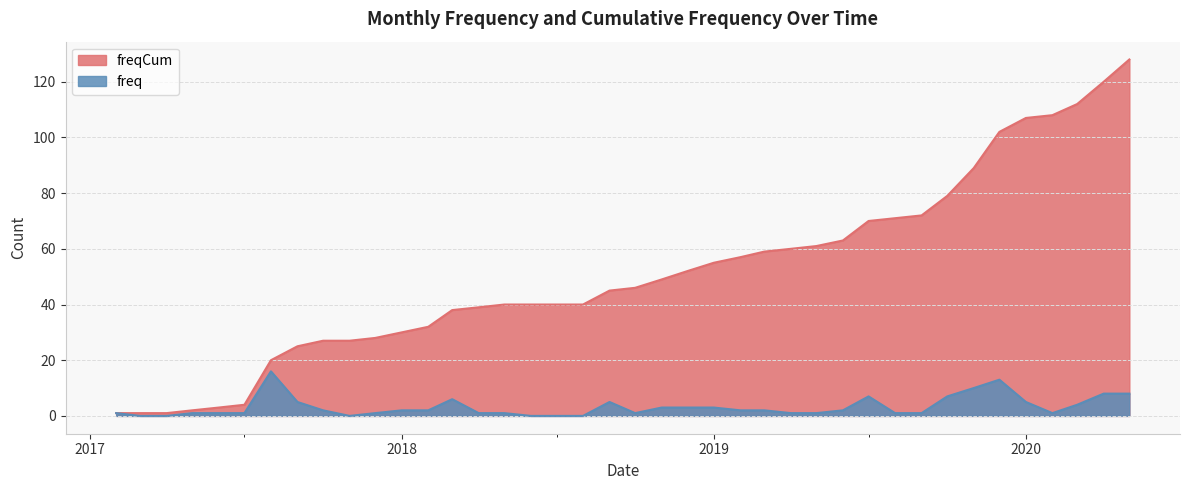

What position from the left is 2019-10-01?

33